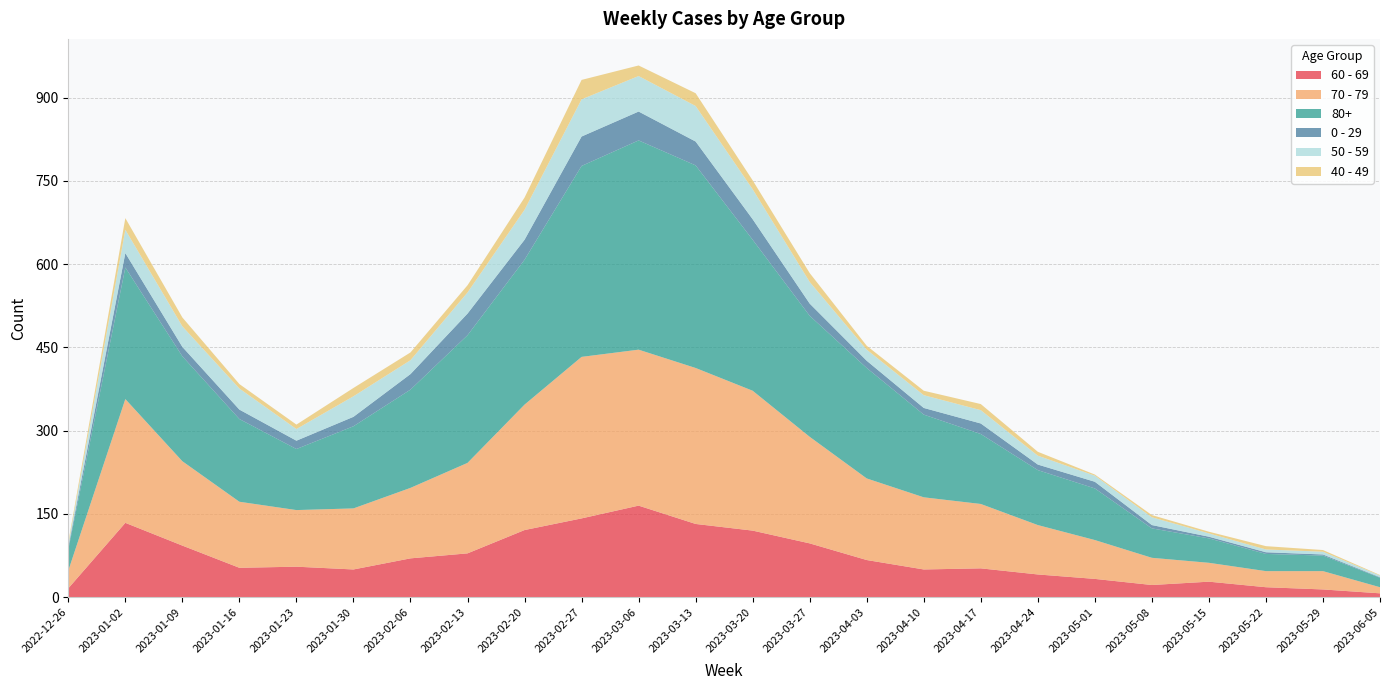

Reading left to right, what are all the values shown in this chart?

60 - 69: 16	134	93	53	55	50	70	79	121	142	165	132	120	97	67	50	52	41	33	22	28	18	14	7
70 - 79: 32	223	152	119	102	110	127	163	226	291	281	281	252	192	147	130	116	89	70	49	34	29	33	11
80+: 38	237	189	149	110	148	177	230	261	344	377	365	272	218	199	149	126	99	93	53	44	31	28	17
0 - 29: 4	26	17	17	15	17	28	39	36	53	52	43	37	22	13	12	19	10	12	6	3	3	2	1
50 - 59: 5	42	37	38	21	37	25	38	54	67	64	64	54	39	20	23	24	16	11	14	6	5	5	3
40 - 49: 4	21	16	8	8	15	14	13	22	35	19	23	16	16	7	8	11	7	2	4	3	6	3	1